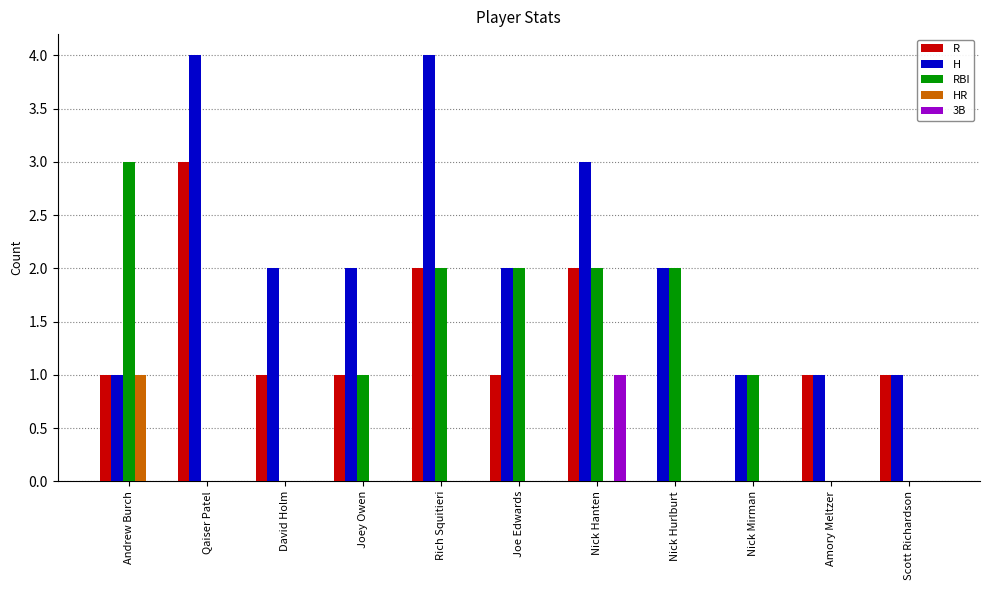

What is the total value across all series at Nick Mirman?

2